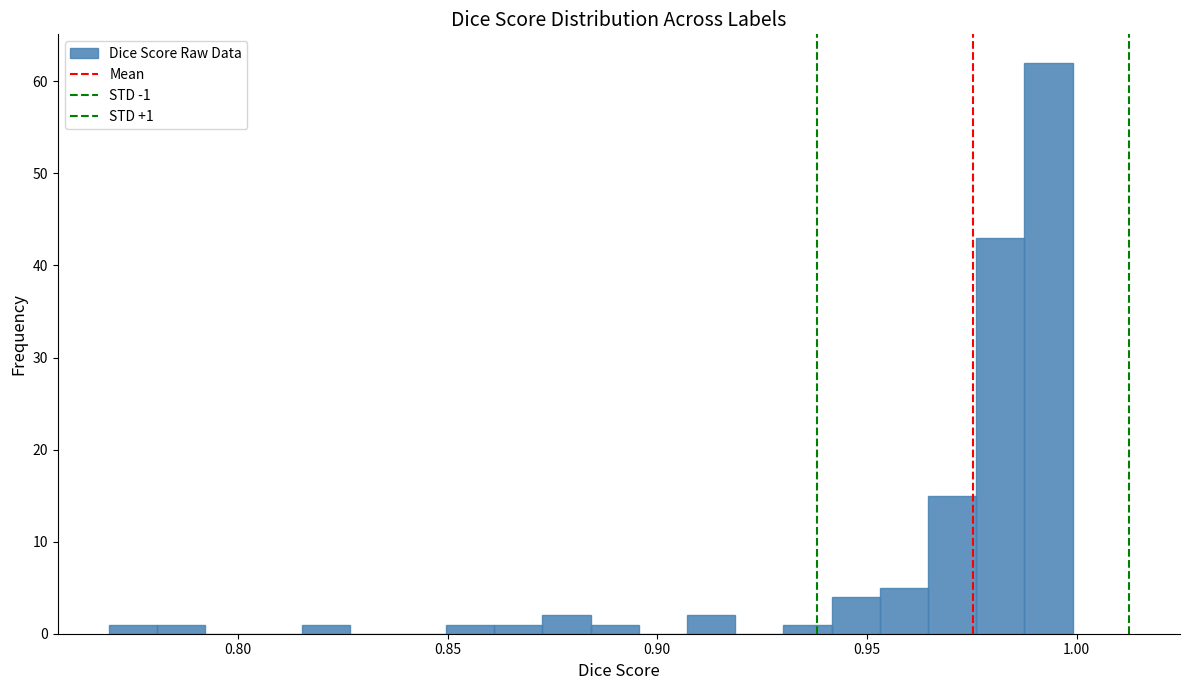

Read against the x-axis, roughly where is the centre of the tallest bar?

0.995